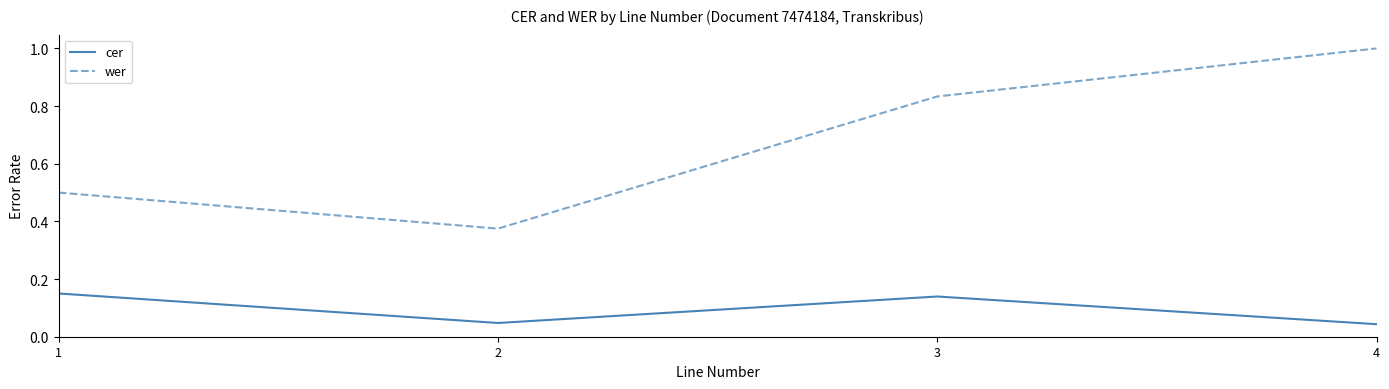

What is the spread (max minus min) of values at 3?

0.7